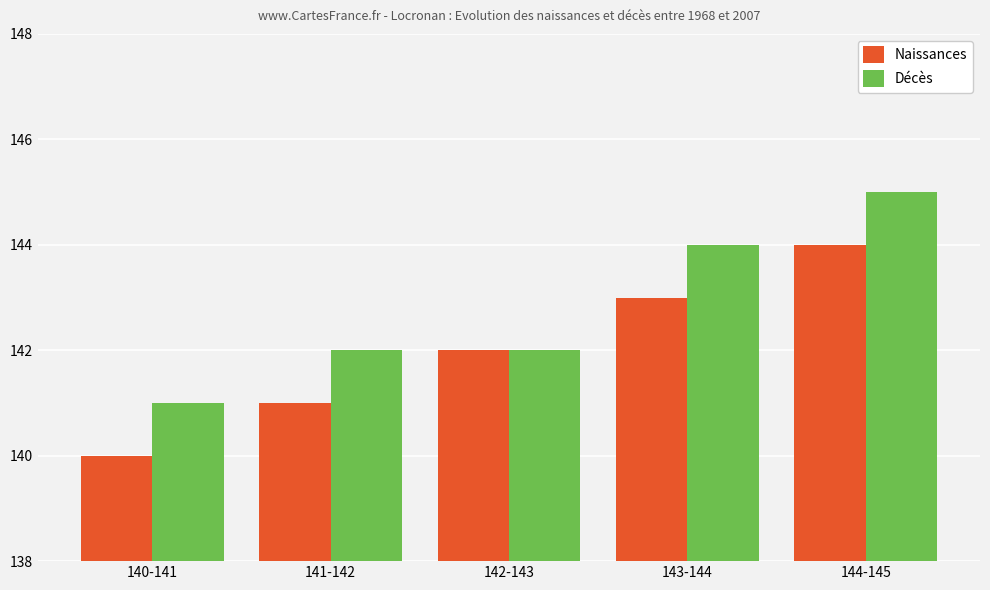

How many series are shown in this chart?

2